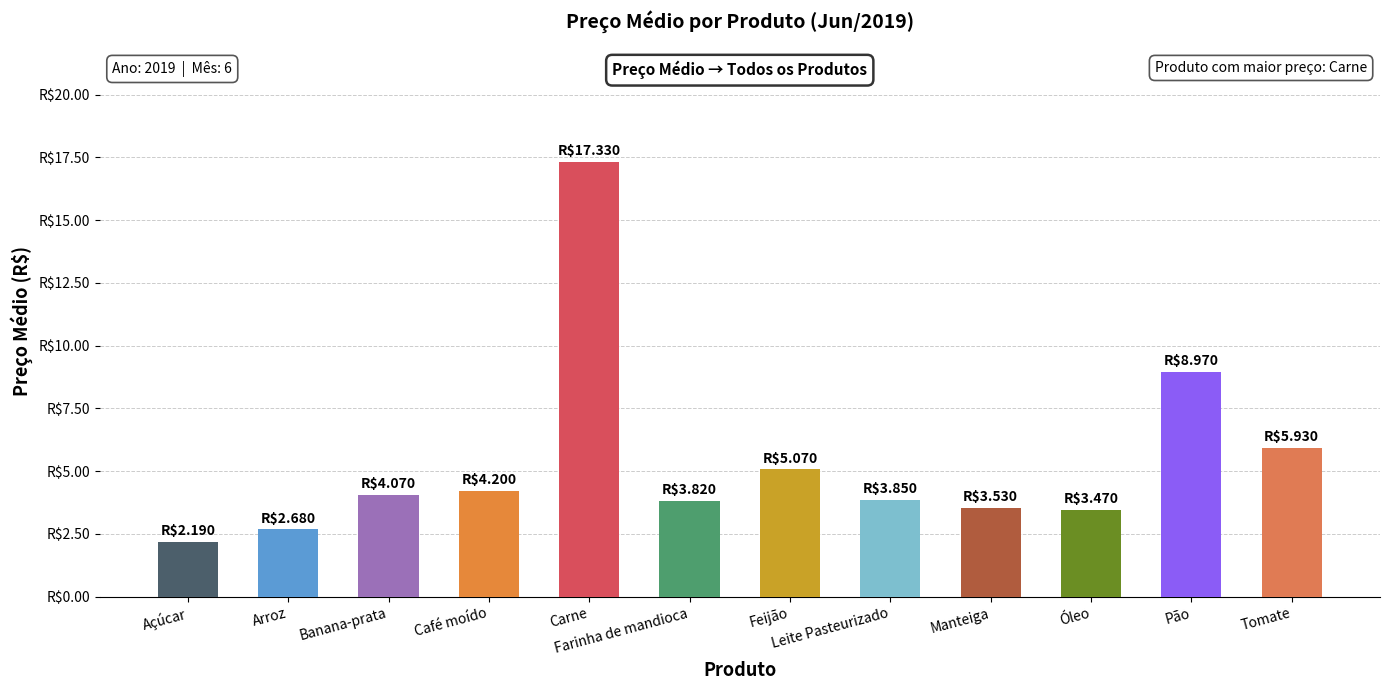

Reading left to right, transcribe all the data shown in this chart.

2.2	2.7	4.1	4.2	17.3	3.8	5.1	3.9	3.5	3.5	9.0	5.9